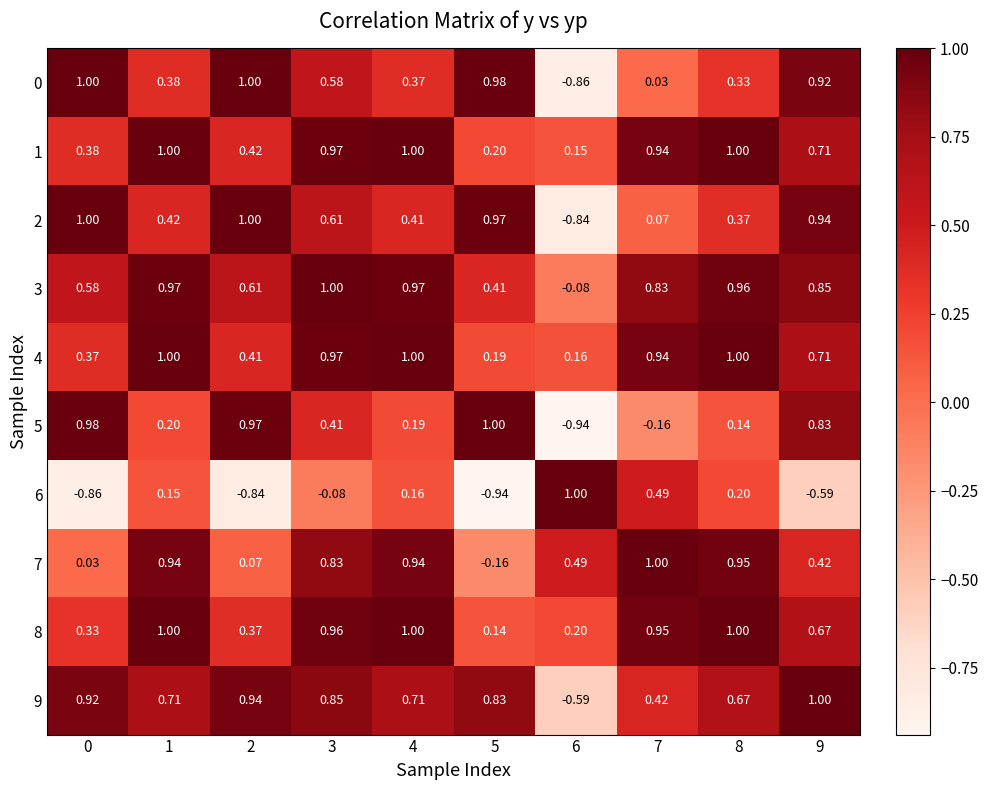

What is the difference between the highest and lowest values at 7?

1.2